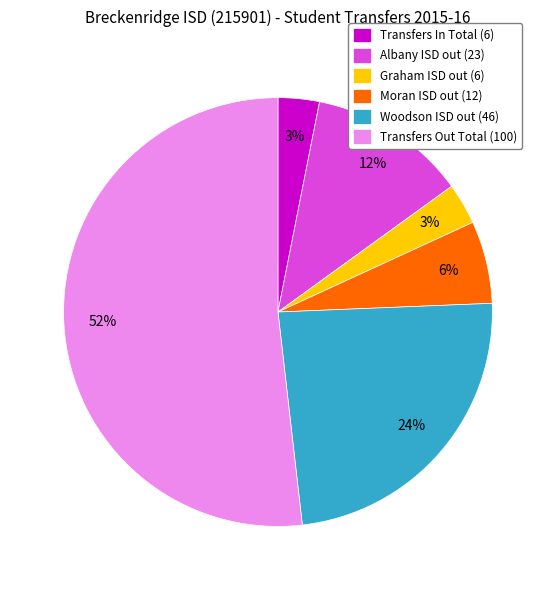

Which category has the biggest portion of the pie?

Transfers Out Total (100)